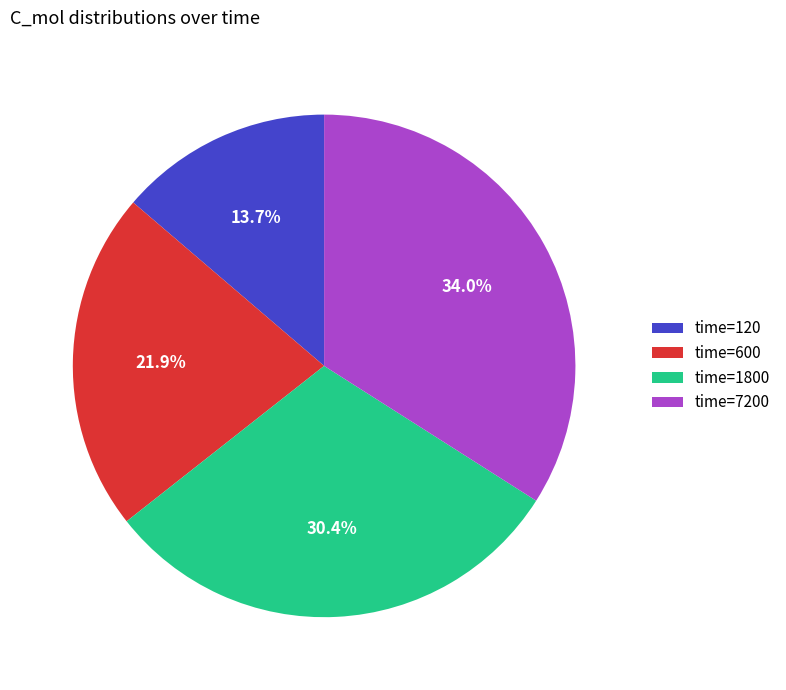

Approximately how many times larger is the value at time=7200 compared to time=1800?

1.1